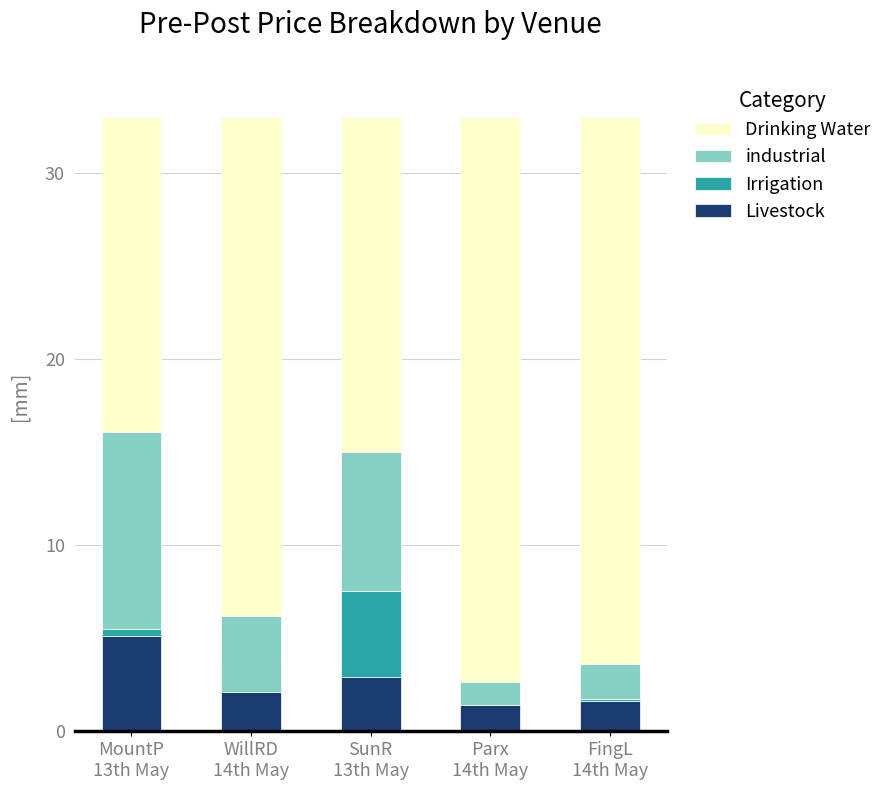

What is the difference between the highest and lowest values at Parx
14th May?

30.3